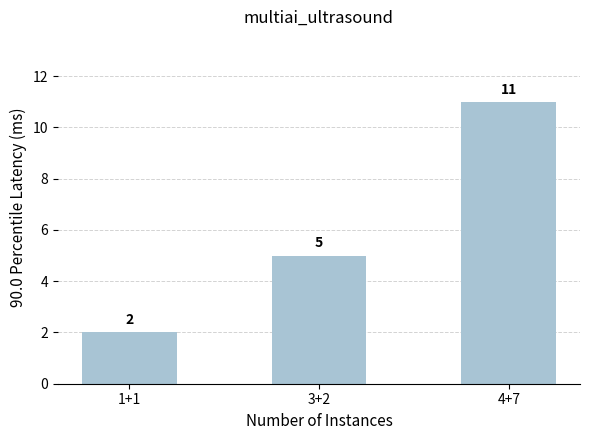

How many bars are there in total?

3